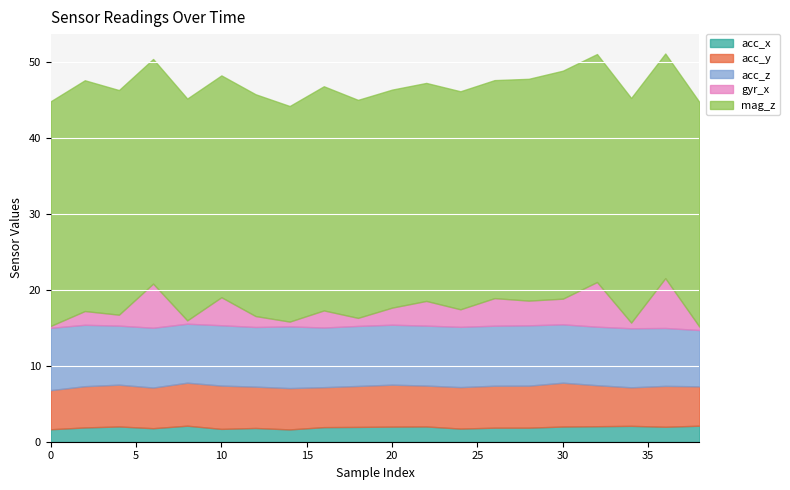

How many distinct data groups are displayed?

5